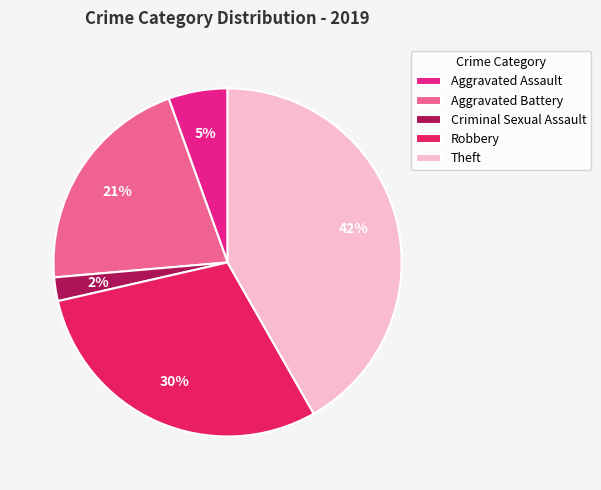

Combined, do Criminal Sexual Assault and Robbery account for over 50%?

No